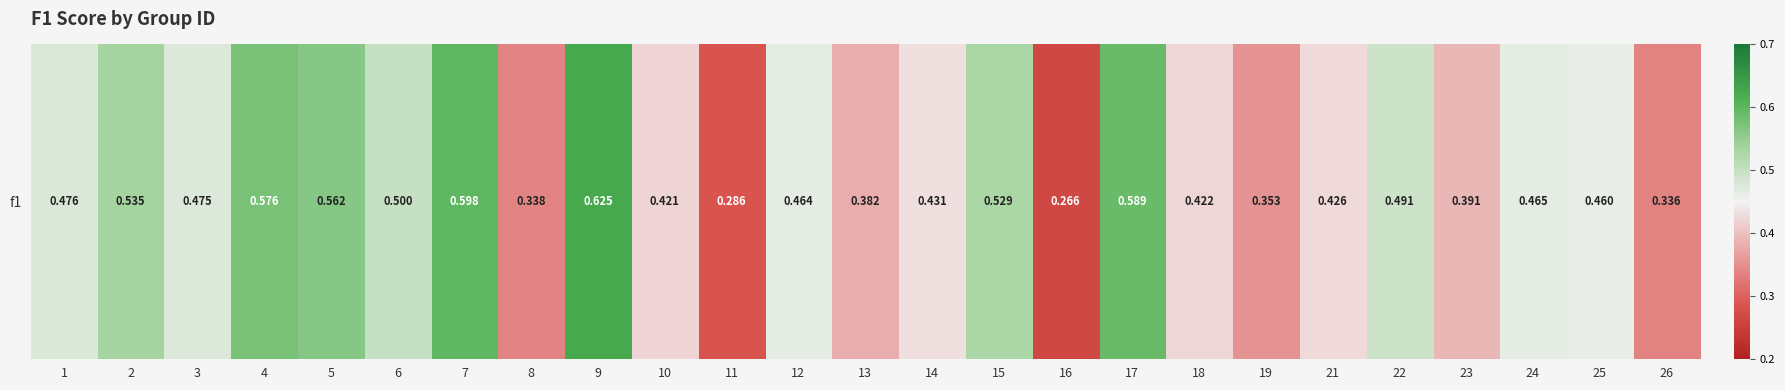

The value at 10 is 0.4. True or false?

True